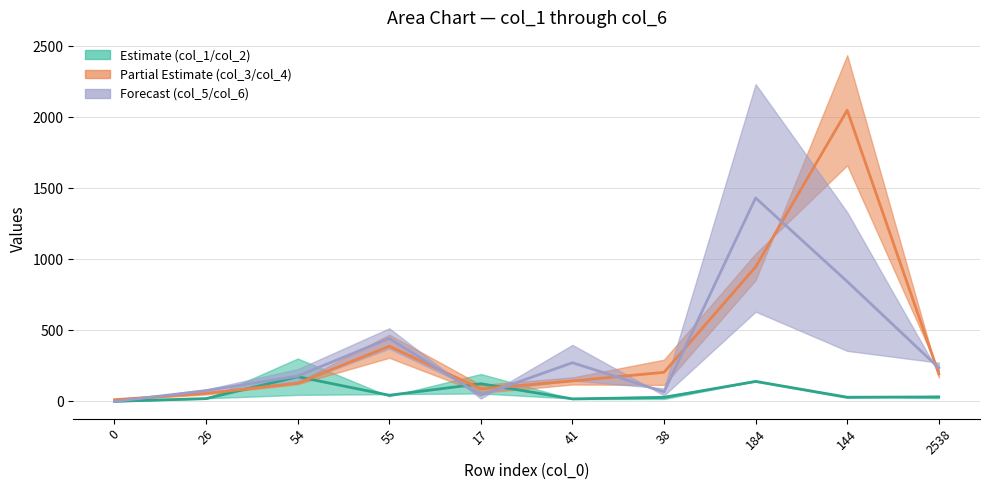

What is the difference between the col_6 values at 54 and 144?

666.0